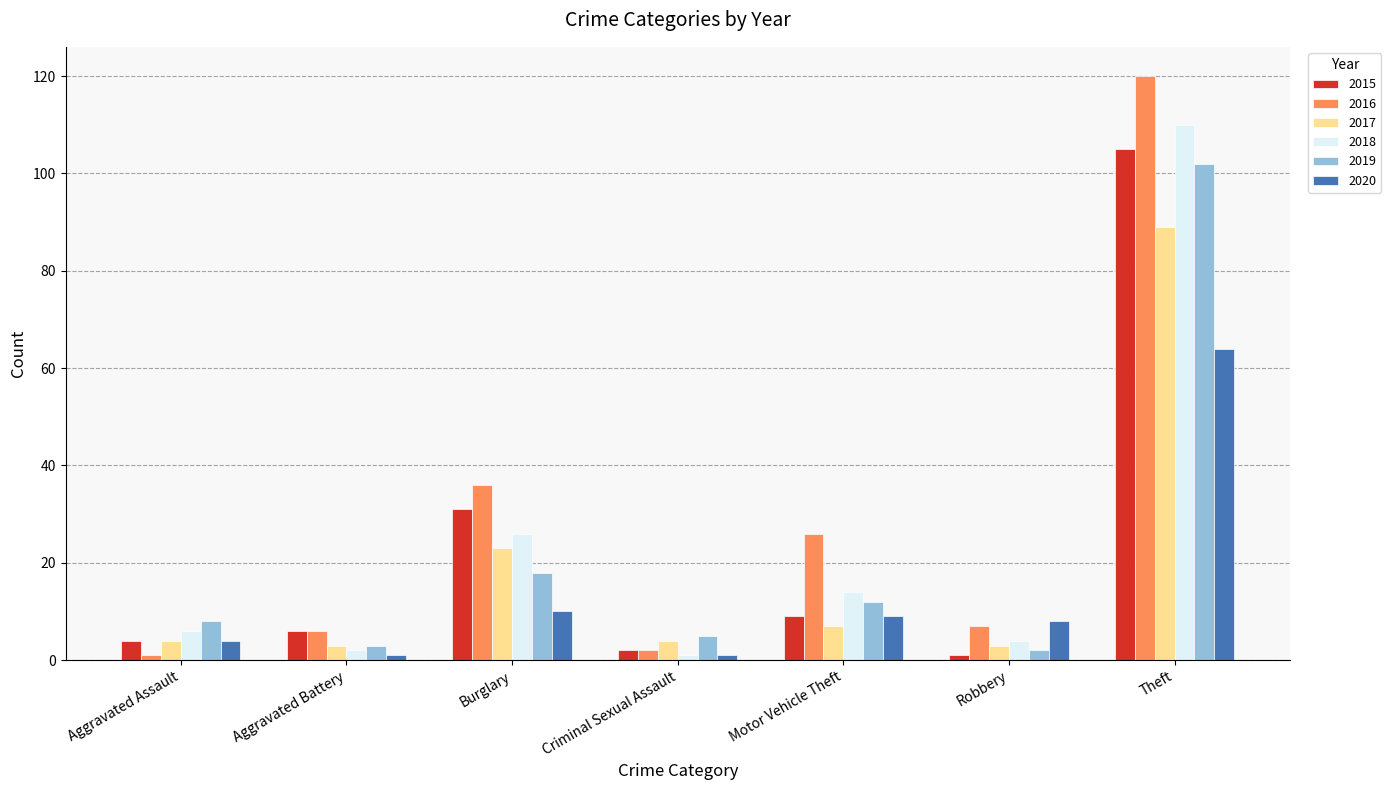

Reading left to right, list all the values displayed in this chart.

2015: Aggravated Assault=4	Aggravated Battery=6	Burglary=31	Criminal Sexual Assault=2	Motor Vehicle Theft=9	Robbery=1	Theft=105
2016: Aggravated Assault=1	Aggravated Battery=6	Burglary=36	Criminal Sexual Assault=2	Motor Vehicle Theft=26	Robbery=7	Theft=120
2017: Aggravated Assault=4	Aggravated Battery=3	Burglary=23	Criminal Sexual Assault=4	Motor Vehicle Theft=7	Robbery=3	Theft=89
2018: Aggravated Assault=6	Aggravated Battery=2	Burglary=26	Criminal Sexual Assault=1	Motor Vehicle Theft=14	Robbery=4	Theft=110
2019: Aggravated Assault=8	Aggravated Battery=3	Burglary=18	Criminal Sexual Assault=5	Motor Vehicle Theft=12	Robbery=2	Theft=102
2020: Aggravated Assault=4	Aggravated Battery=1	Burglary=10	Criminal Sexual Assault=1	Motor Vehicle Theft=9	Robbery=8	Theft=64